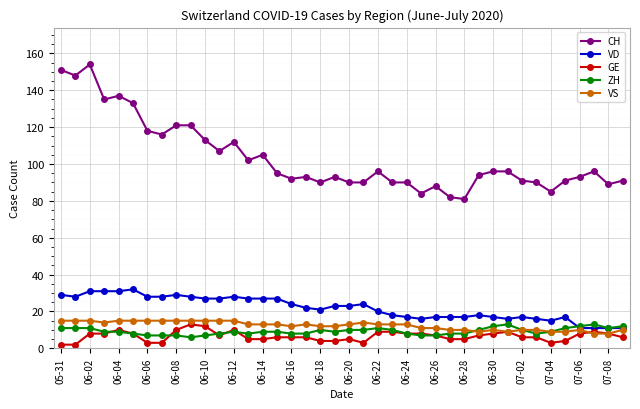

Reading right to left, transcribe all the data shown in this chart.

CH: 91	89	96	93	91	85	90	91	96	96	94	81	82	88	84	90	90	96	90	90	93	90	93	92	95	105	102	112	107	113	121	121	116	118	133	137	135	154	148	151
VD: 11	11	11	11	17	15	16	17	16	17	18	17	17	17	16	17	18	20	24	23	23	21	22	24	27	27	27	28	27	27	28	29	28	28	32	31	31	31	28	29
GE: 6	8	9	8	4	3	6	6	9	8	7	5	5	7	8	8	9	9	3	5	4	4	6	6	6	5	5	10	7	12	13	10	3	3	8	10	8	8	2	2
ZH: 12	11	13	12	11	9	8	10	13	12	10	8	8	7	7	8	10	11	10	10	9	10	8	8	9	9	8	9	8	7	6	7	7	7	8	9	9	11	11	11
VS: 10	8	8	10	9	9	10	10	9	10	9	10	10	11	11	13	13	13	14	13	12	12	13	12	13	13	13	15	15	15	15	15	15	15	15	15	14	15	15	15